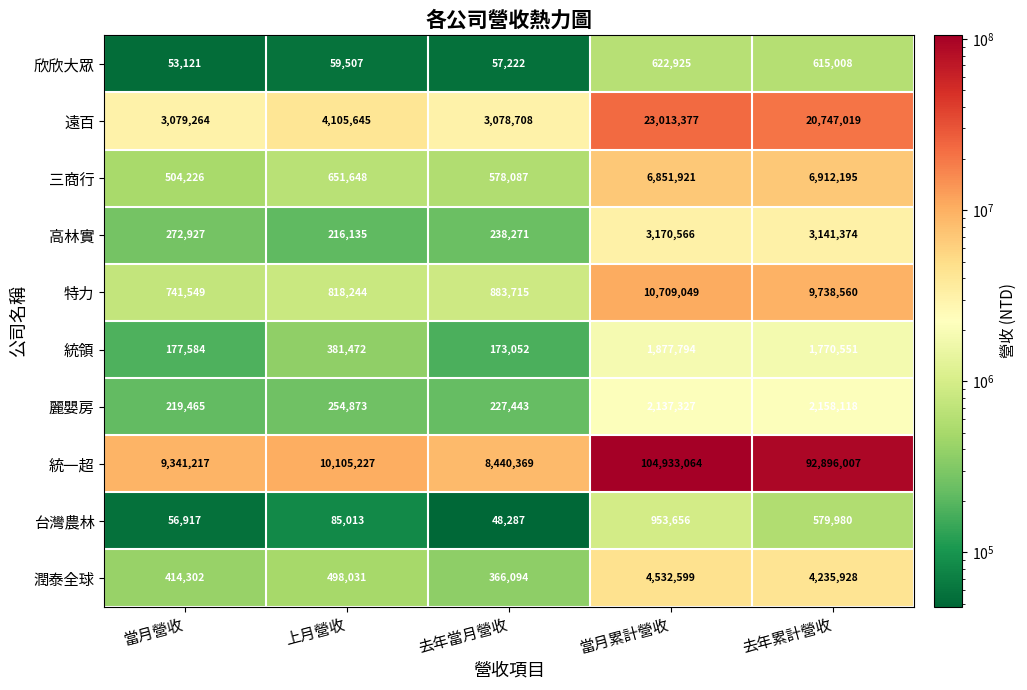

Count the number of data series in this chart.

10